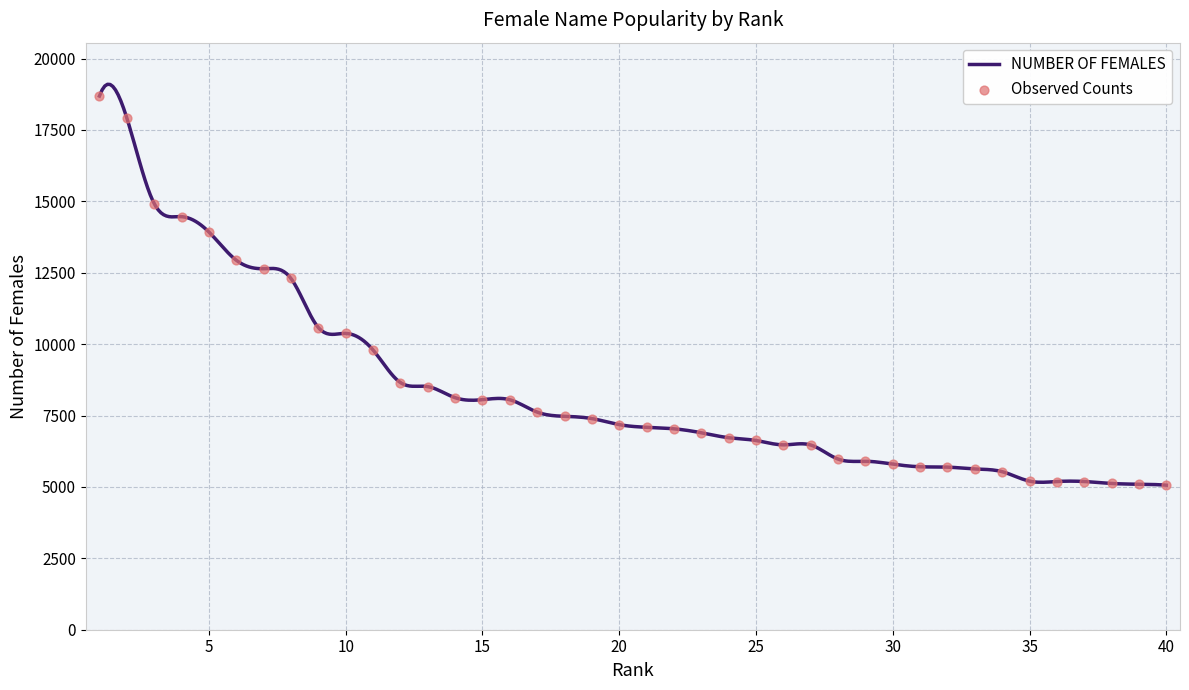

What is the change in value from 8 to 39?

-7206